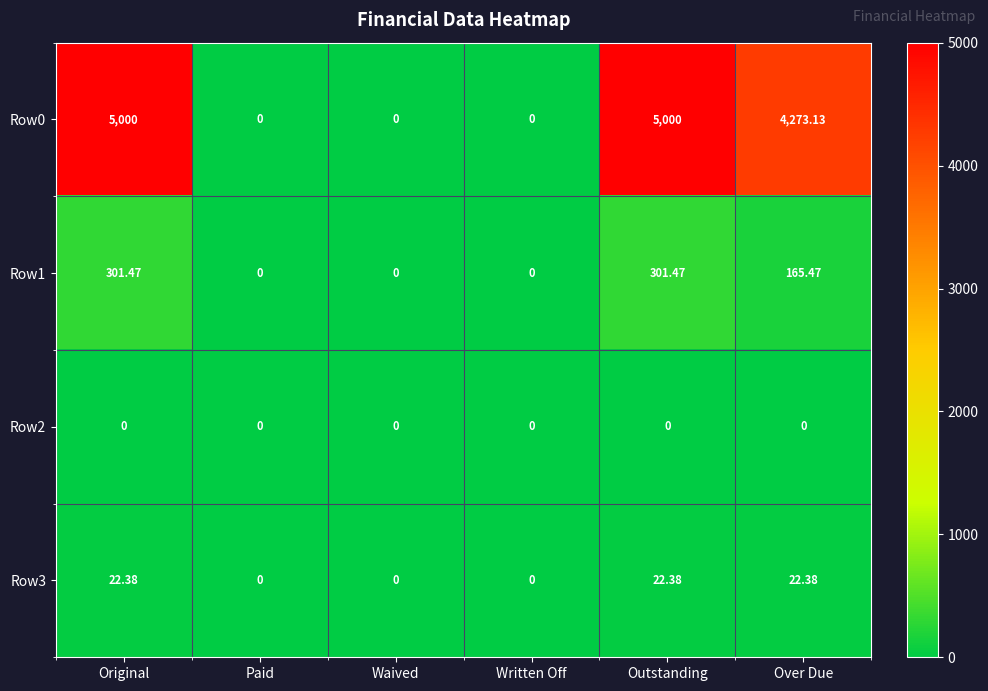

Where does the Row3 series first go above 22?

Original